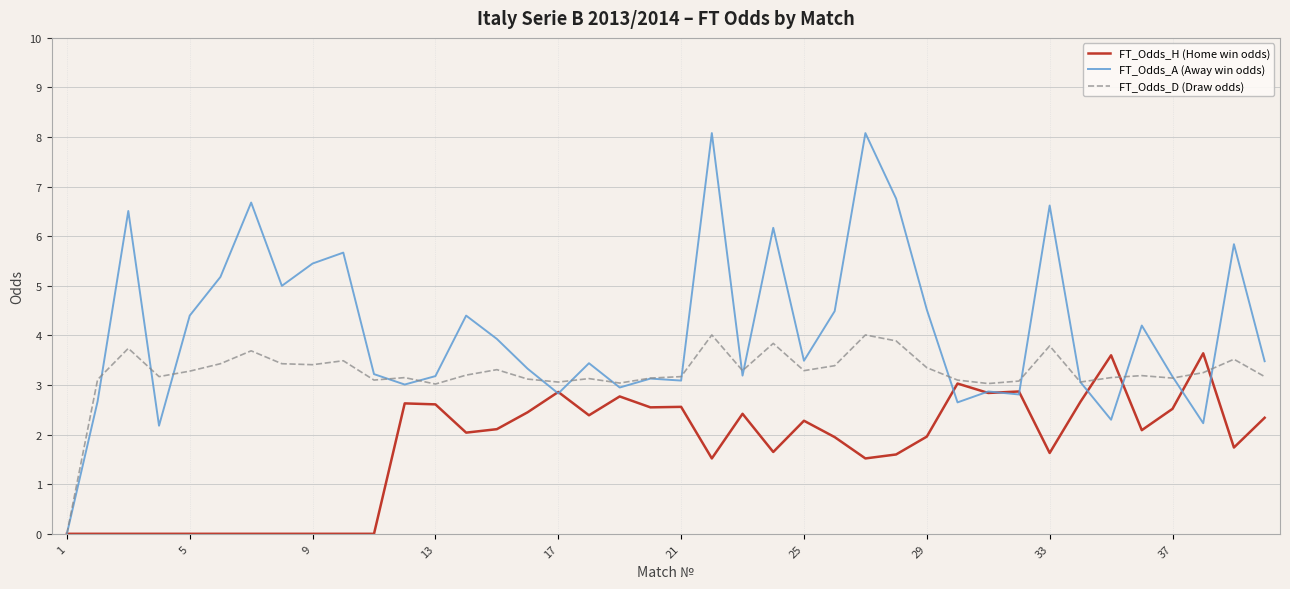

Which series has the largest total across all categories?

FT_Odds_A (Away win odds)